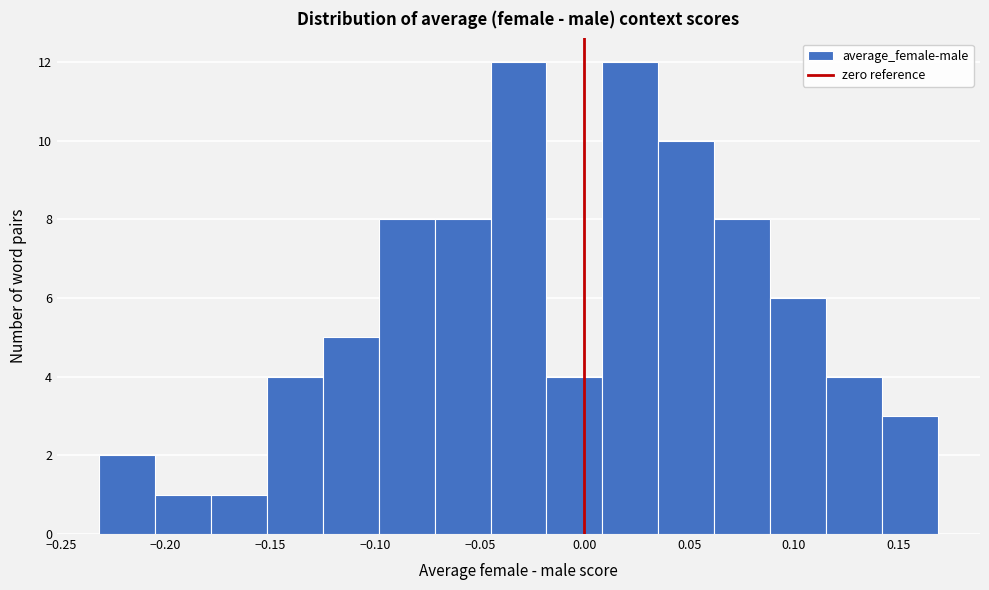

Reading left to right, transcribe this chart: for each bar, give the range it covers on the x-axis and its height. Neither the bar edges nor the heights are printed on the chart, so give them approximately, as read against the axes.

-0.230 to -0.205: 2
-0.205 to -0.180: 1
-0.180 to -0.150: 1
-0.150 to -0.125: 4
-0.125 to -0.100: 5
-0.100 to -0.070: 8
-0.070 to -0.045: 8
-0.045 to -0.020: 12
-0.020 to 0.010: 4
0.010 to 0.035: 12
0.035 to 0.060: 10
0.060 to 0.090: 8
0.090 to 0.115: 6
0.115 to 0.140: 4
0.140 to 0.170: 3